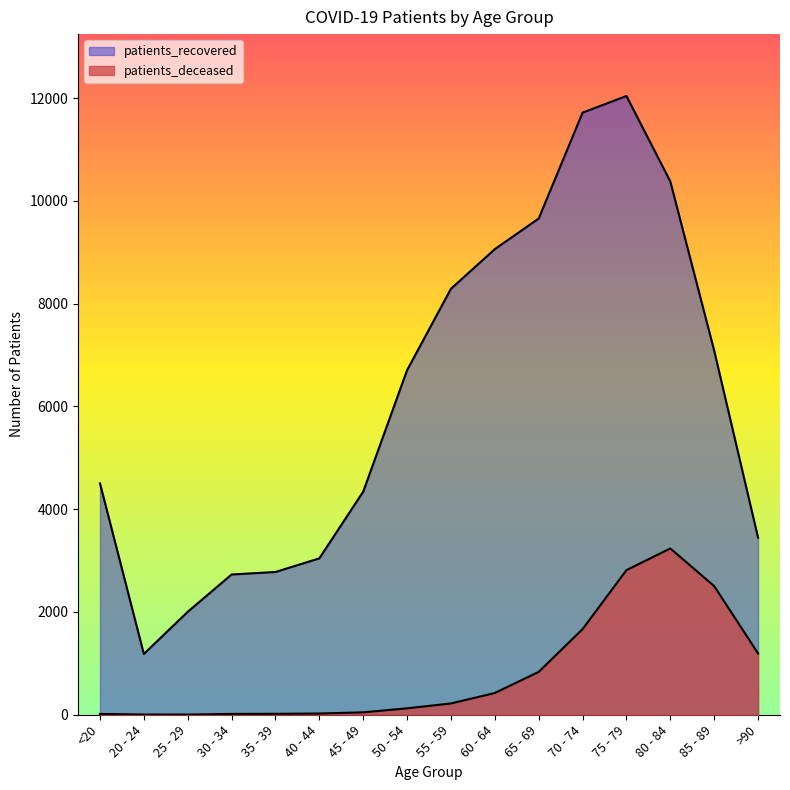

What is the label of the 16th point from the left?

>90